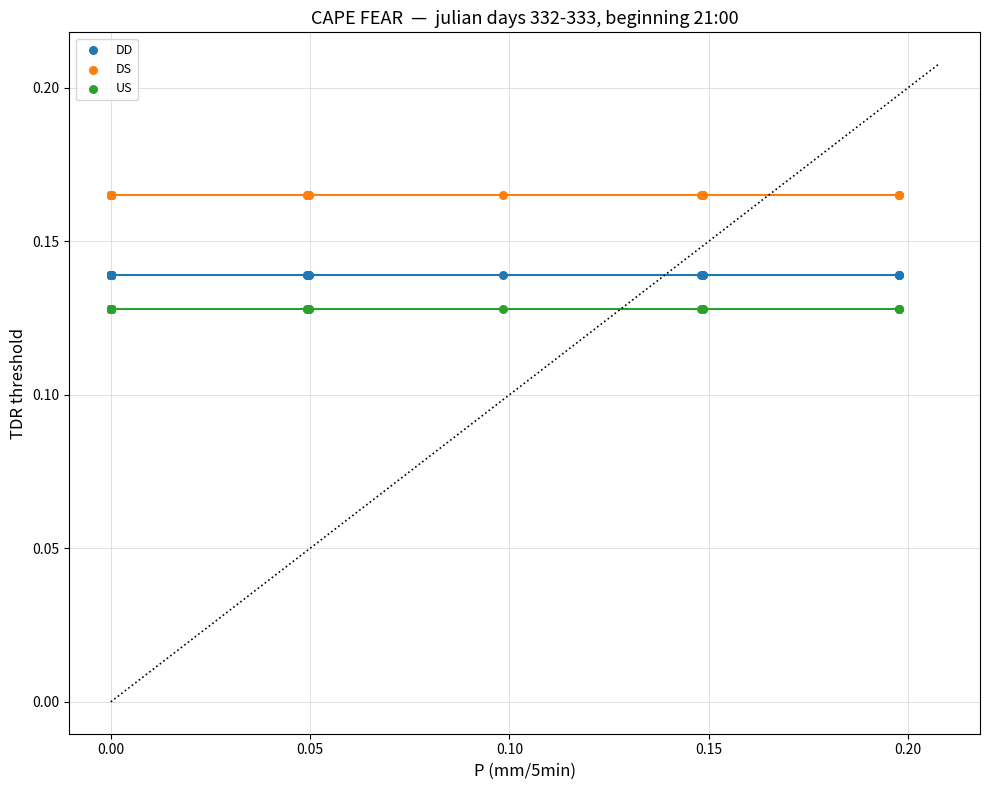

Which series contains the highest Y value?

DS